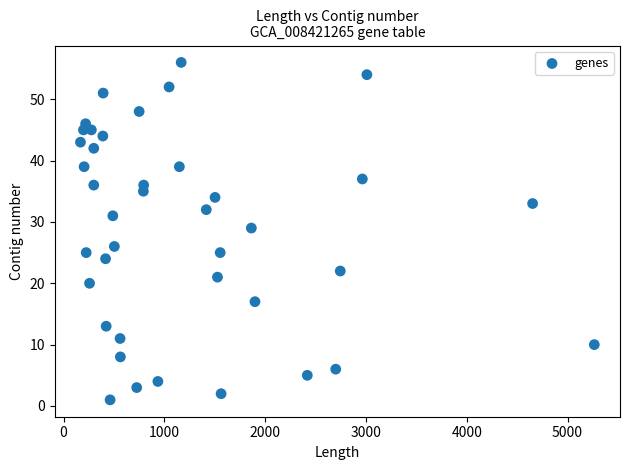

What is the range of X values (max minus min)?

5097